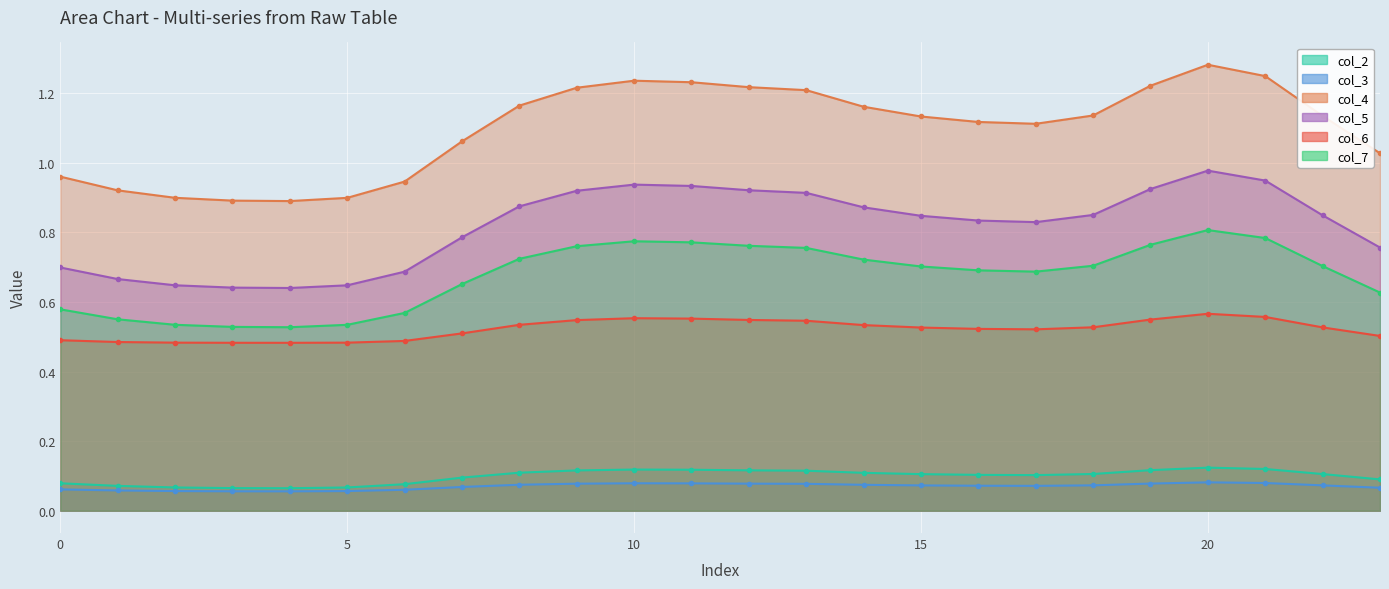

The value of col_7 at 2 is 0.5. True or false?

True